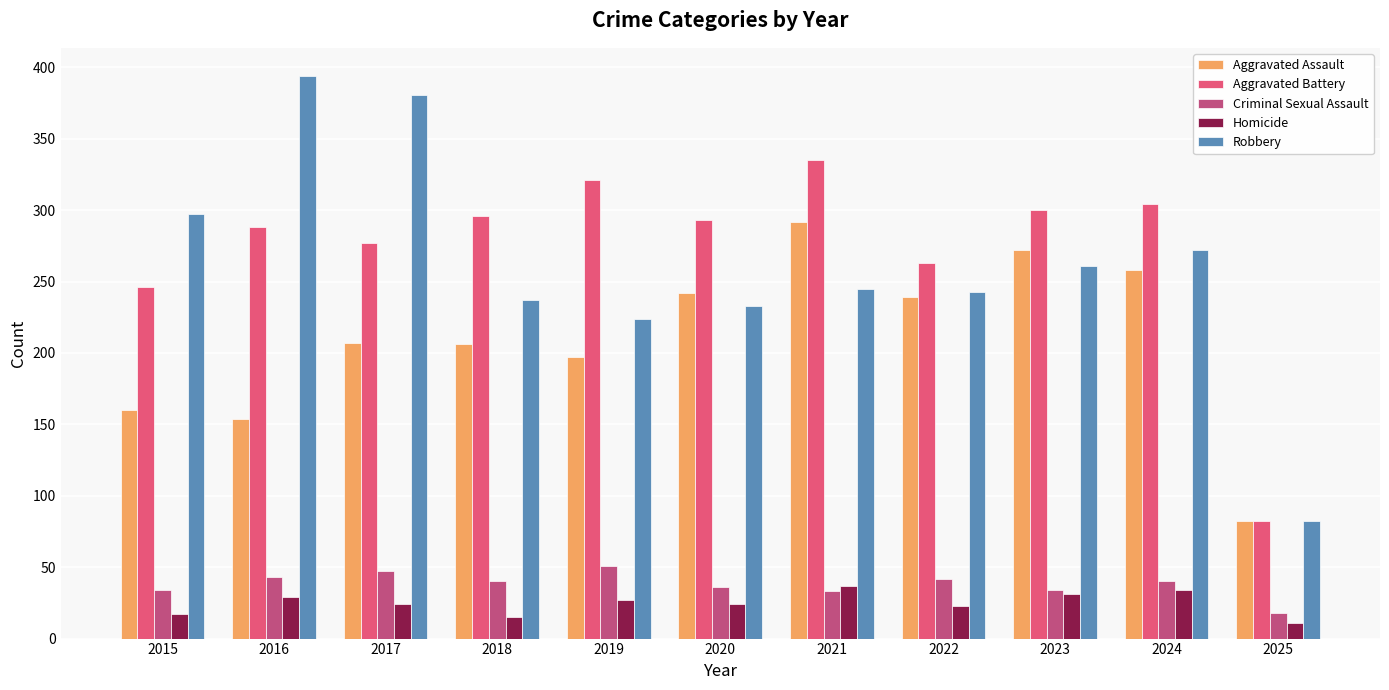

Which series has the largest range (max minus min)?

Robbery